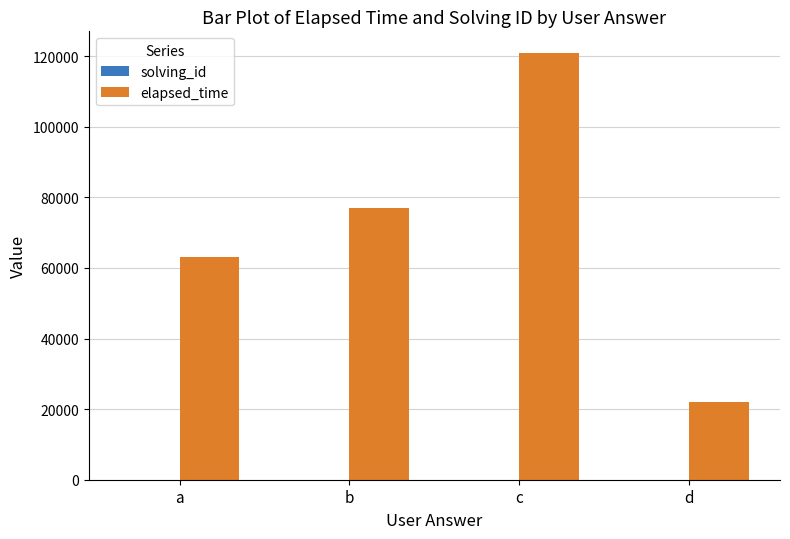

True or false: elapsed_time has a value of 32342 at d.

False